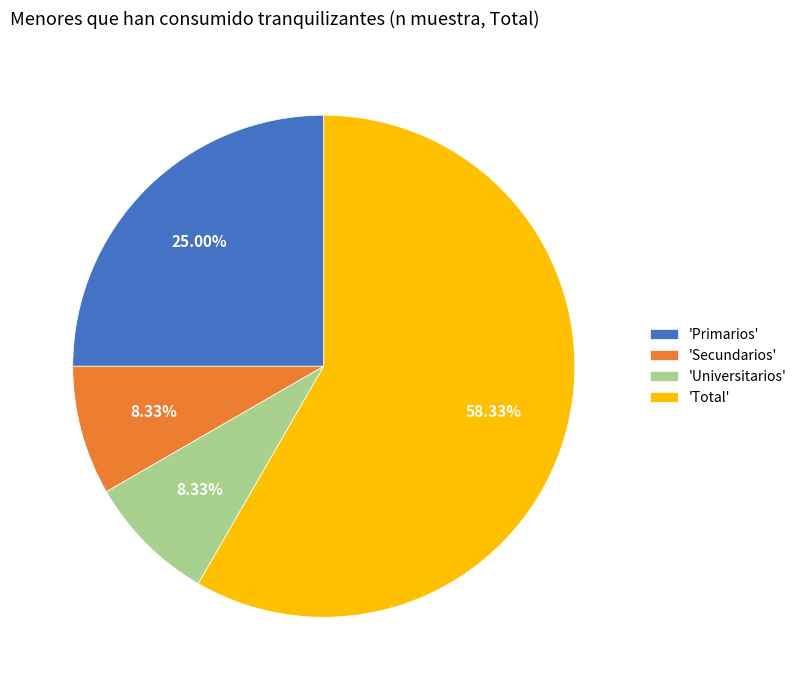

Count the number of slices in the pie.

4